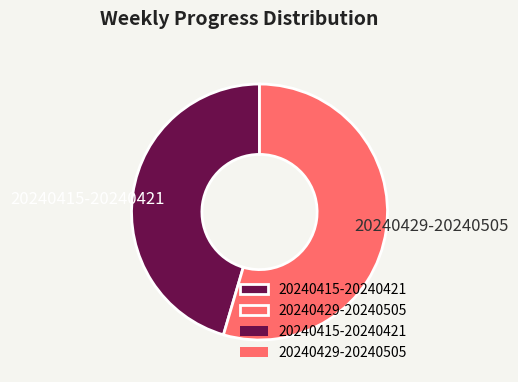

True or false: 20240415-20240421 accounts for 34% of the total.

False